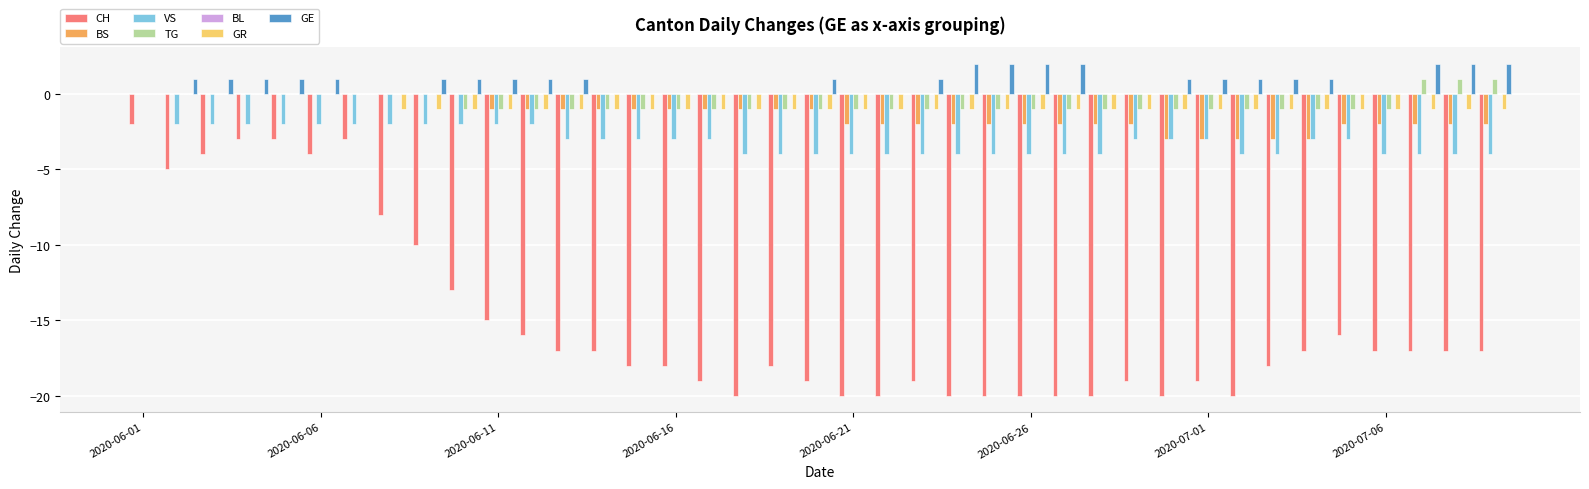

What is the sum of all GR values?

-32